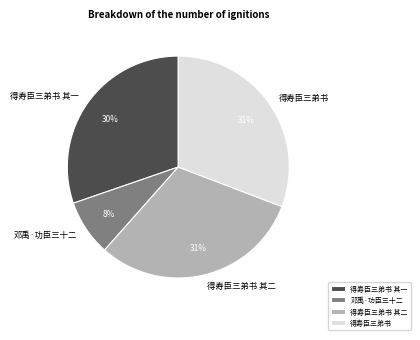

Is the sum of 得寿臣三弟书 其一 and 邓禹·功臣三十二 greater than half?

No